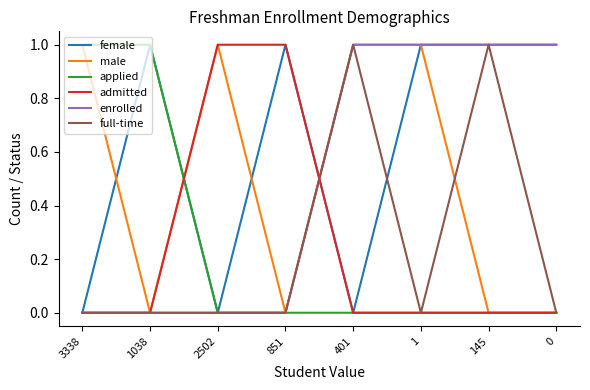

Reading right to left, what are all the values shown in this chart?

female: 1	1	1	0	1	0	1	0
male: 0	0	1	1	0	1	0	1
applied: 0	0	0	0	0	0	1	1
admitted: 0	0	0	0	1	1	0	0
enrolled: 1	1	1	1	0	0	0	0
full-time: 0	1	0	1	0	0	0	0